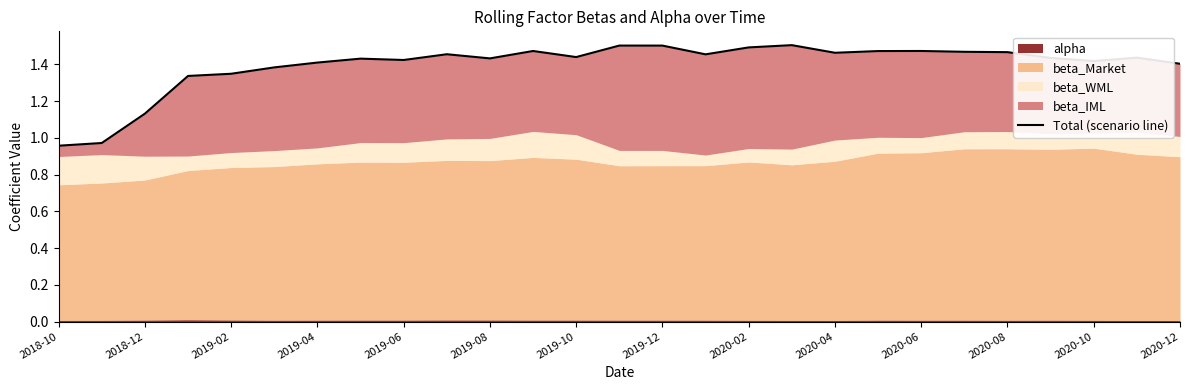

The chart shows a value of 1.4 at 2019-08. True or false?

True